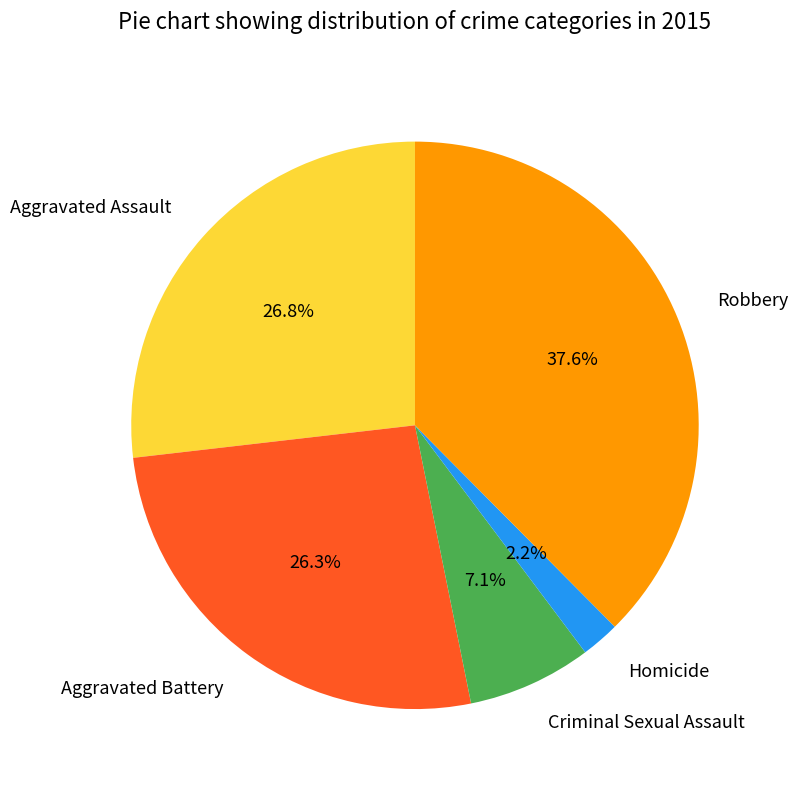

What portion of the pie excludes Homicide?

97.8%